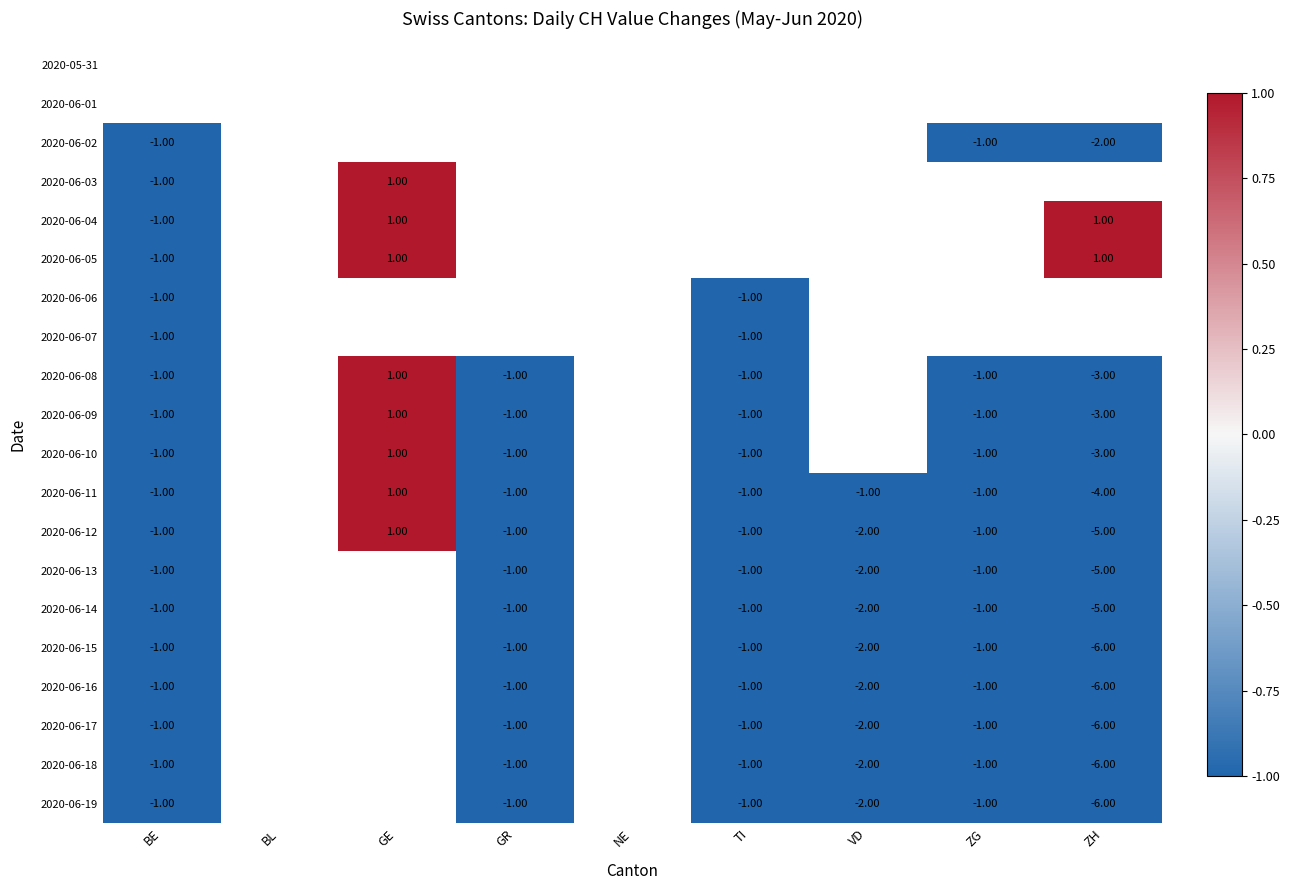

At which label is 2020-06-14 closest to -2?

VD